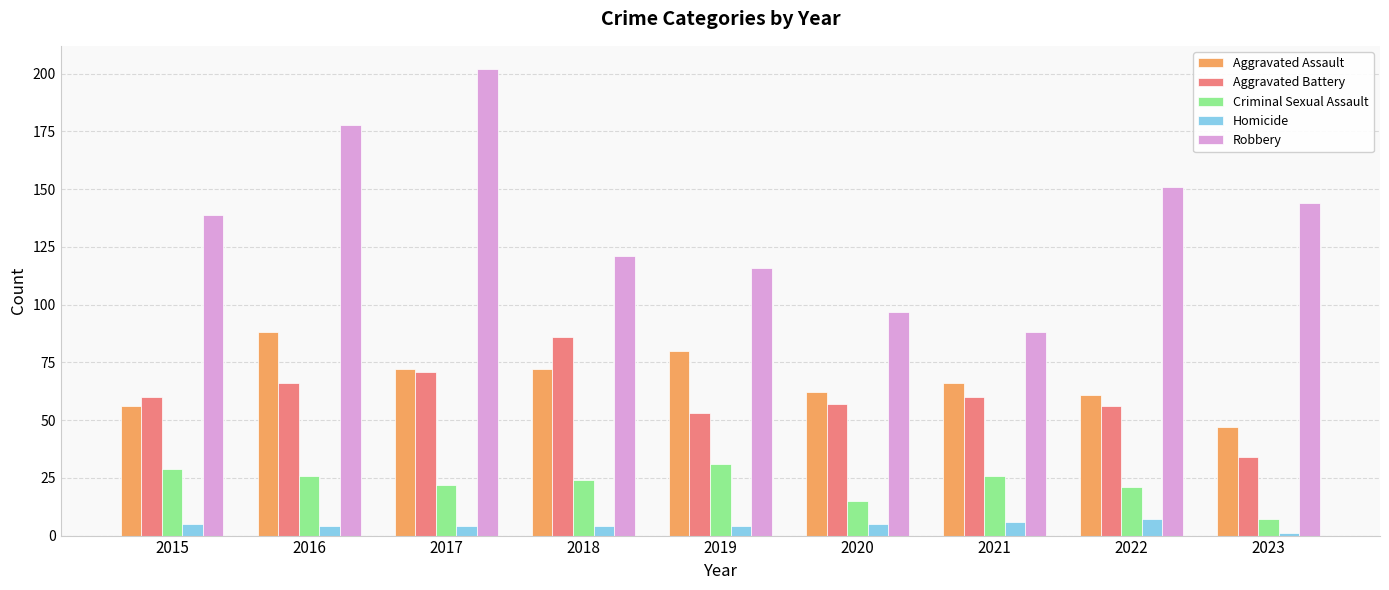

At which category does the chart reach its peak across all series?

2017